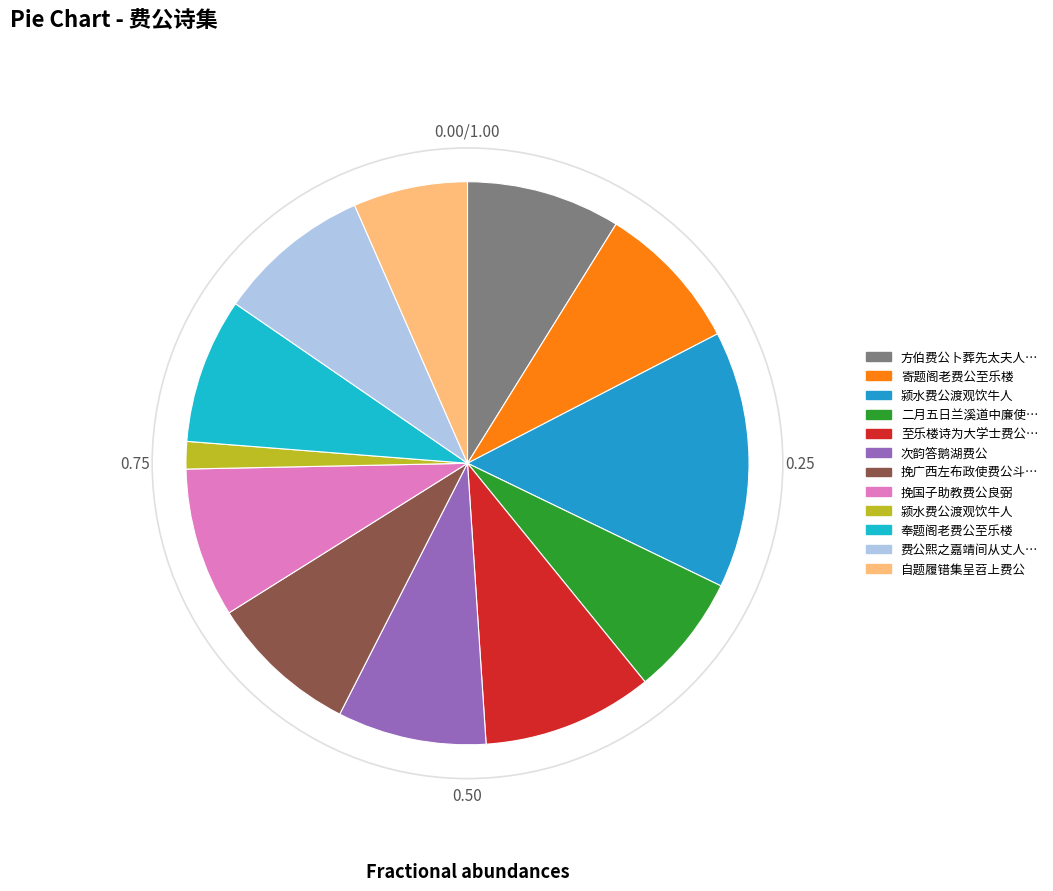

Does any single category account for the majority?

No